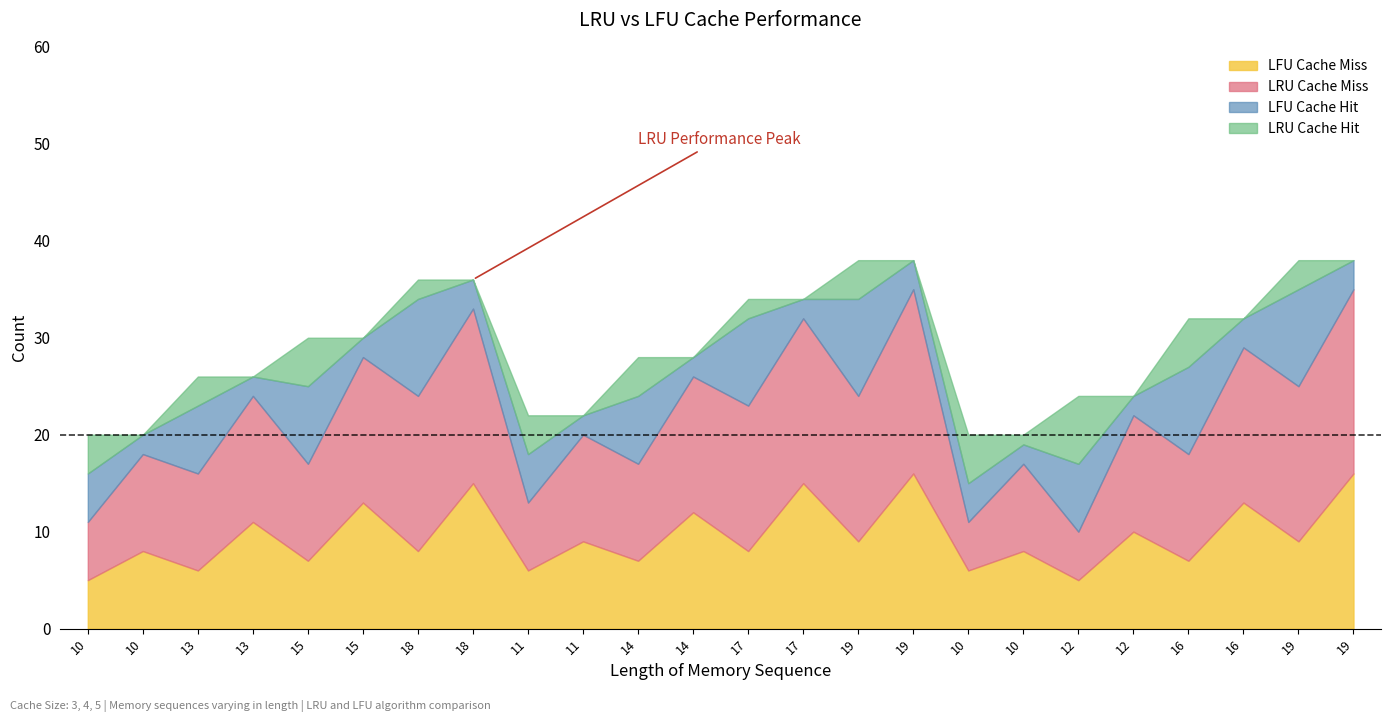

Where is LFU Cache Miss nearest to the value 10?

12